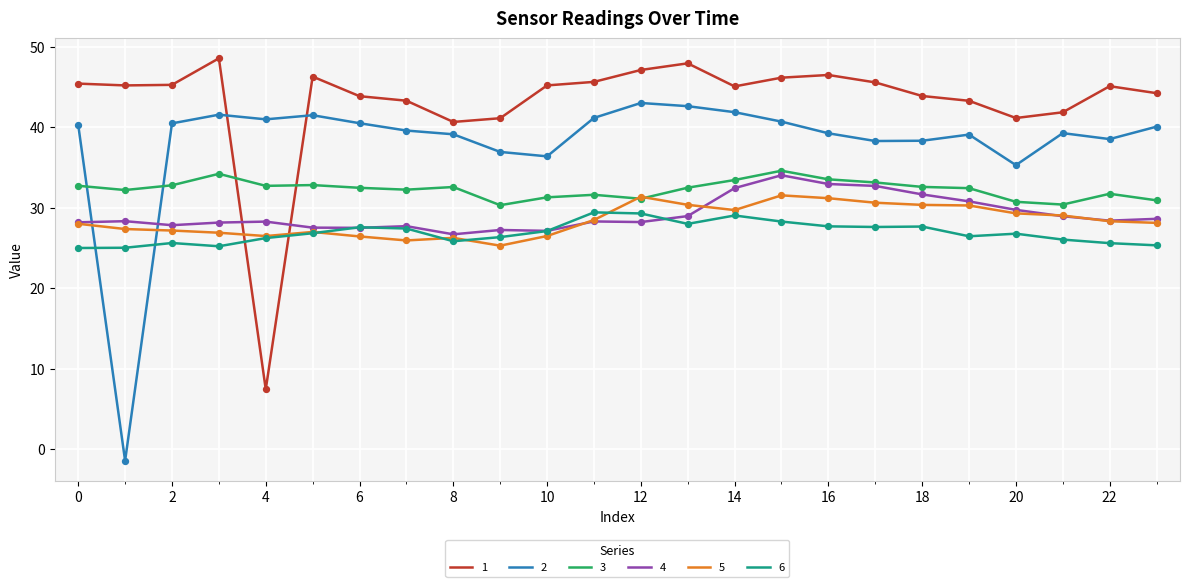

Which series ends up on top after the final intersection of 1 and 2?

1